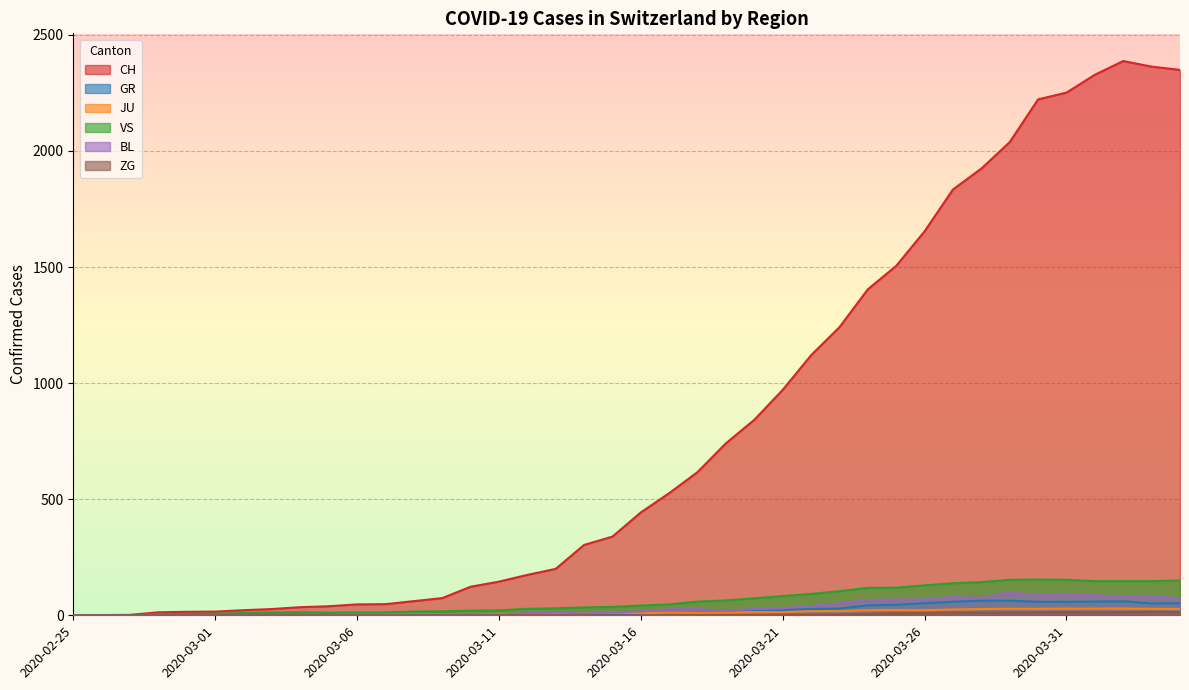

True or false: BL has more than 0 points higher than both neighbors.

True